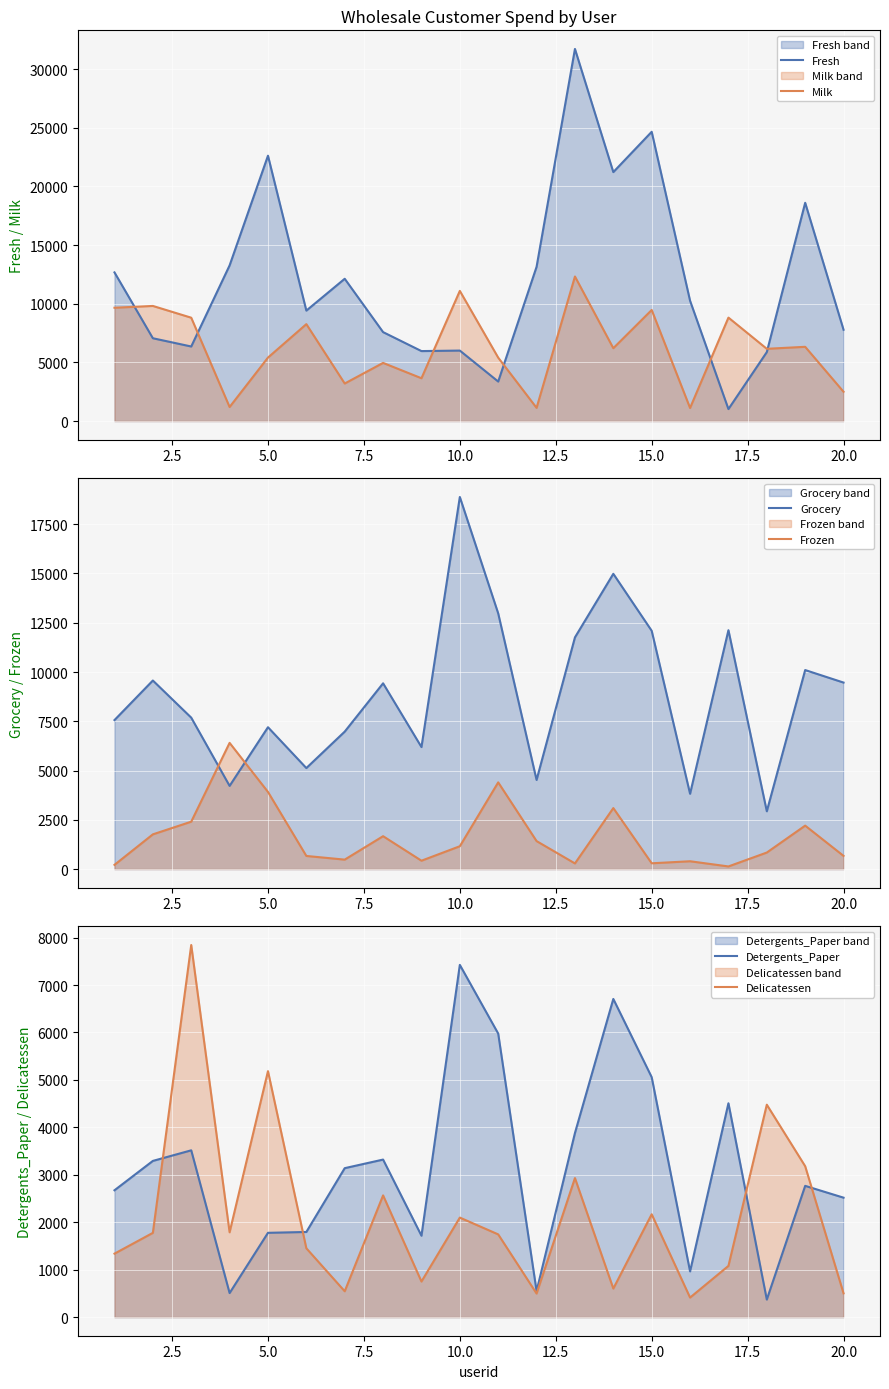

What is the lowest value of the Milk series?

1114